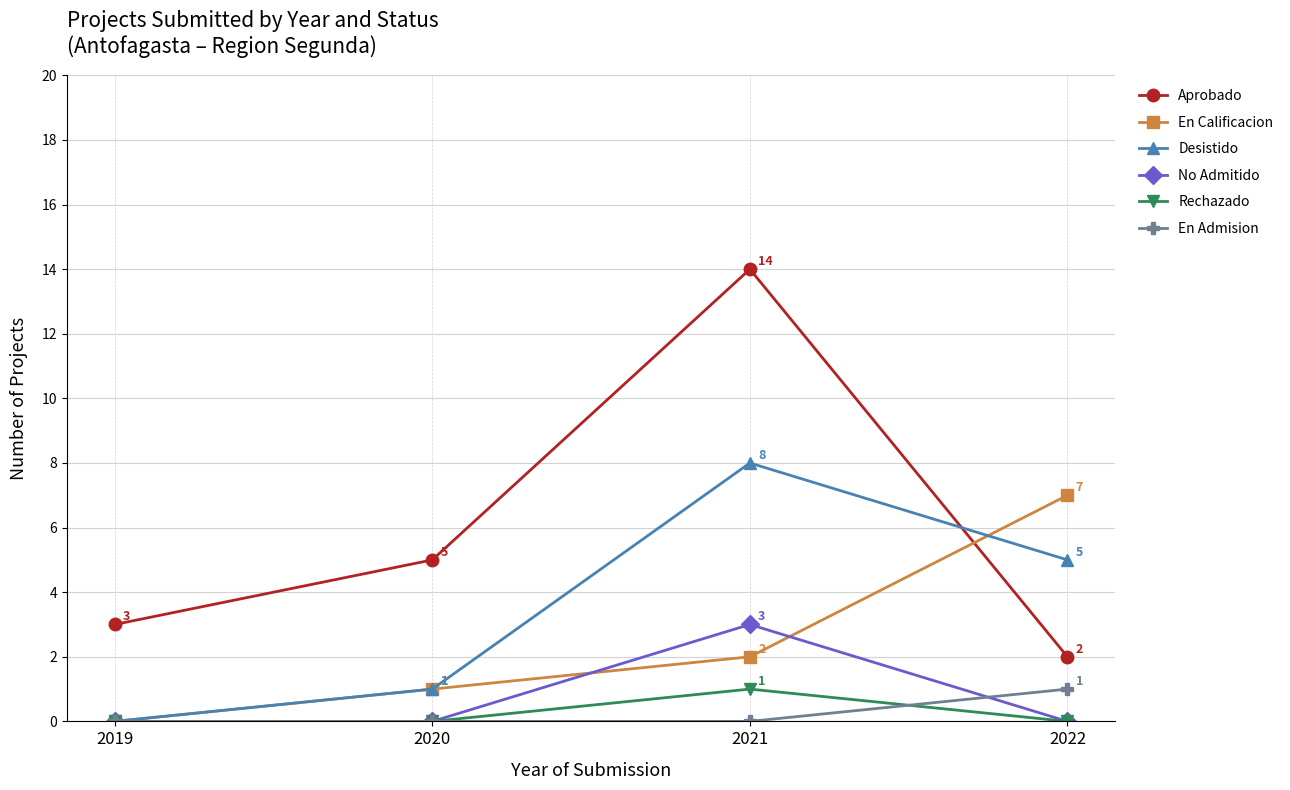

What is the difference between the Desistido values at 2021 and 2020?

7